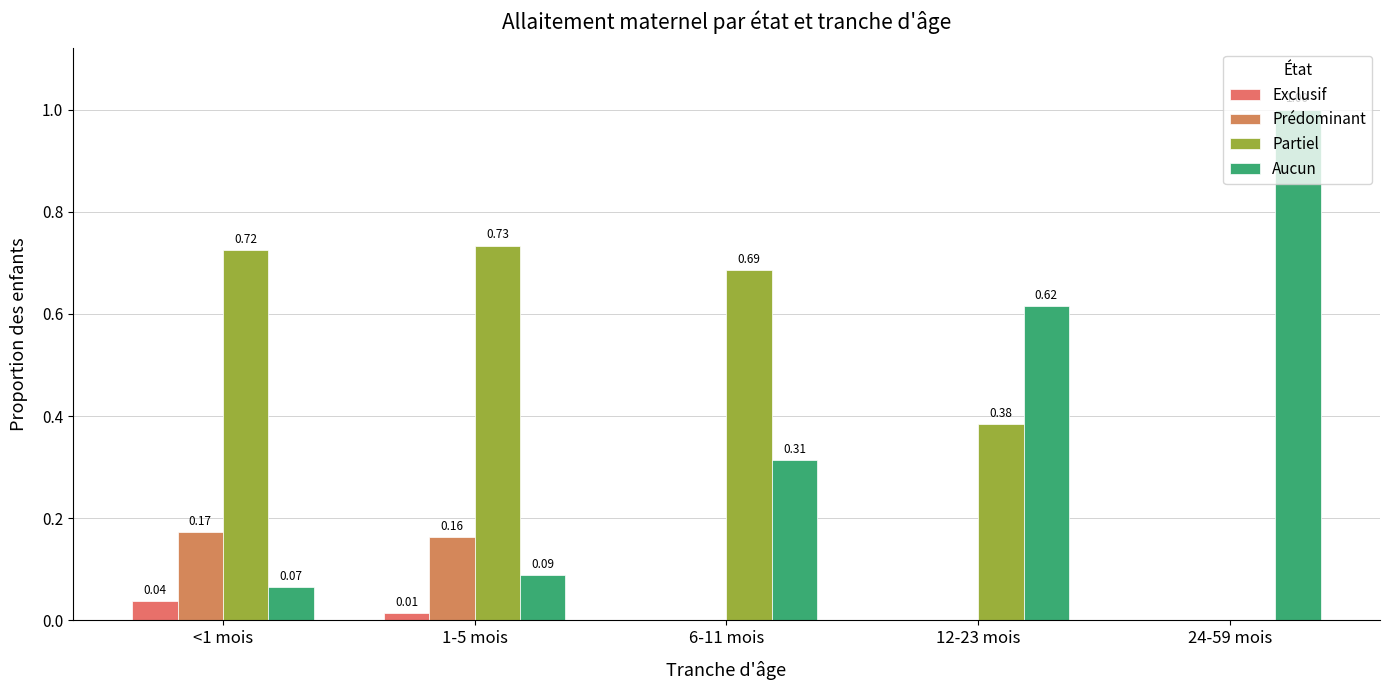

What is the label of the 3rd bar from the left?

6-11 mois